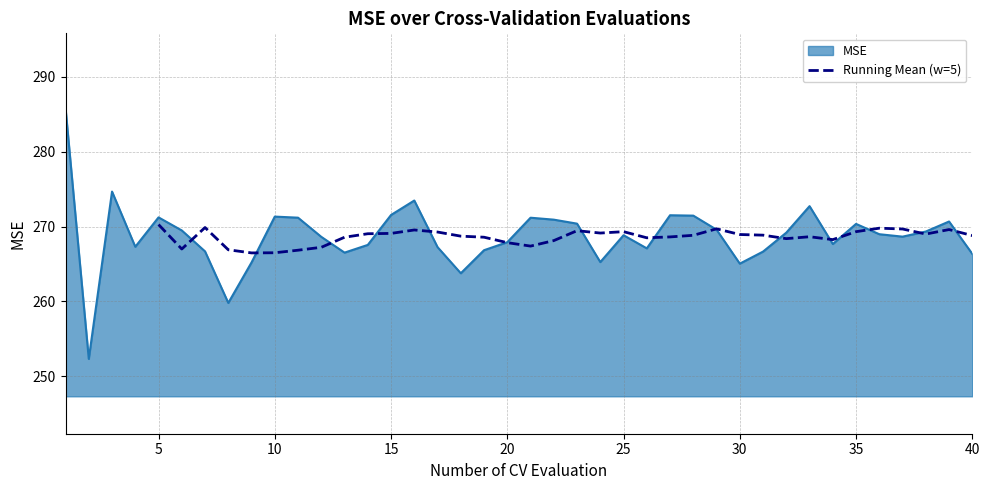

What is the maximum value for Running Mean (w=5)?

270.3